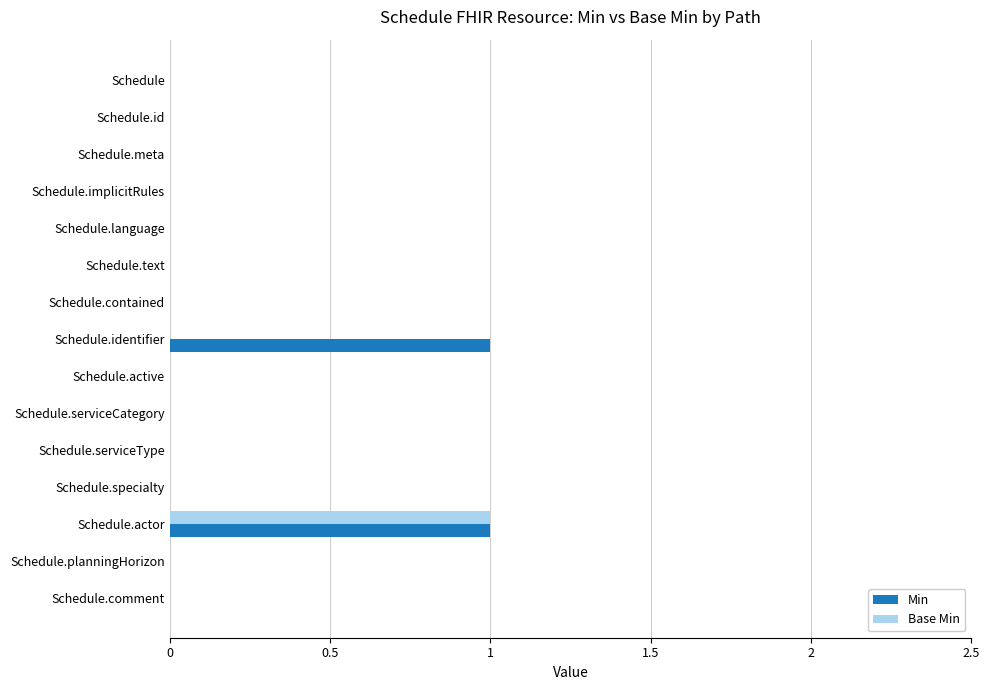

At which category is the sum across all series the highest?

Schedule.actor